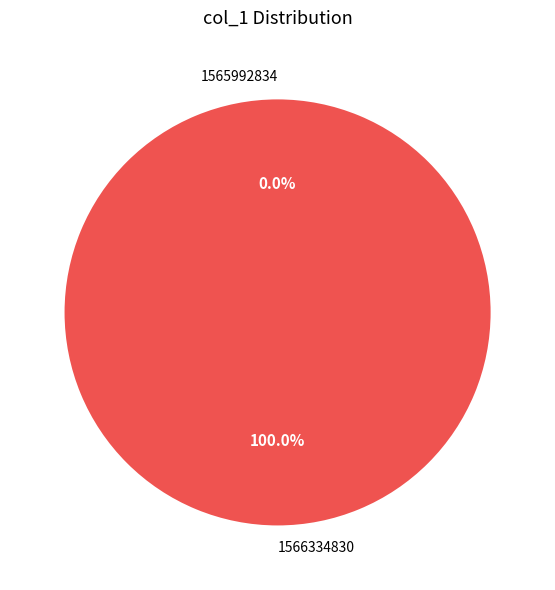

Which has a higher value, 1565992834 or 1566334830?

1566334830